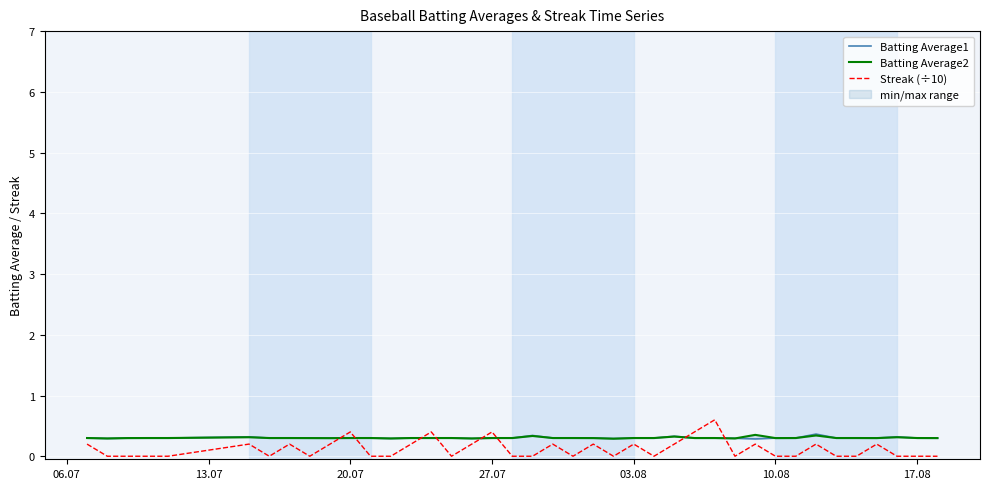

Reading left to right, what are all the values shown in this chart?

Batting Average1: 0.3	0.3	0.3	0.3	0.3	0.3	0.3	0.3	0.3	0.3	0.3	0.3	0.3	0.3	0.3	0.3	0.3	0.3	0.3	0.3	0.3	0.3	0.3	0.3	0.3	0.3	0.3	0.3	0.3	0.3	0.3	0.3	0.3	0.4	0.3	0.3	0.3	0.3	0.3	0.3
Batting Average2: 0.3	0.3	0.3	0.3	0.3	0.3	0.3	0.3	0.3	0.3	0.3	0.3	0.3	0.3	0.3	0.3	0.3	0.3	0.3	0.3	0.3	0.3	0.3	0.3	0.3	0.3	0.3	0.3	0.3	0.3	0.4	0.3	0.3	0.3	0.3	0.3	0.3	0.3	0.3	0.3
Streak (÷10): 0.2	0.0	0.0	0.0	0.0	0.2	0.0	0.2	0.0	0.2	0.4	0.0	0.0	0.2	0.4	0.0	0.2	0.4	0.0	0.0	0.2	0.0	0.2	0.0	0.2	0.0	0.2	0.4	0.6	0.0	0.2	0.0	0.0	0.2	0.0	0.0	0.2	0.0	0.0	0.0